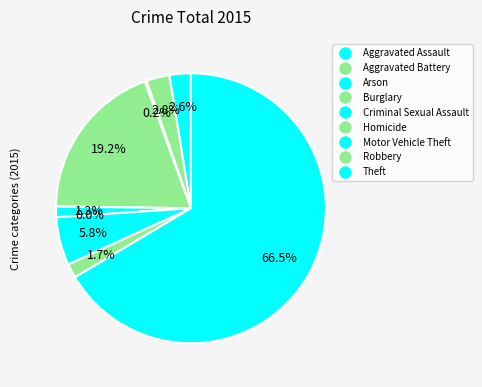

Does any single category account for the majority?

Yes